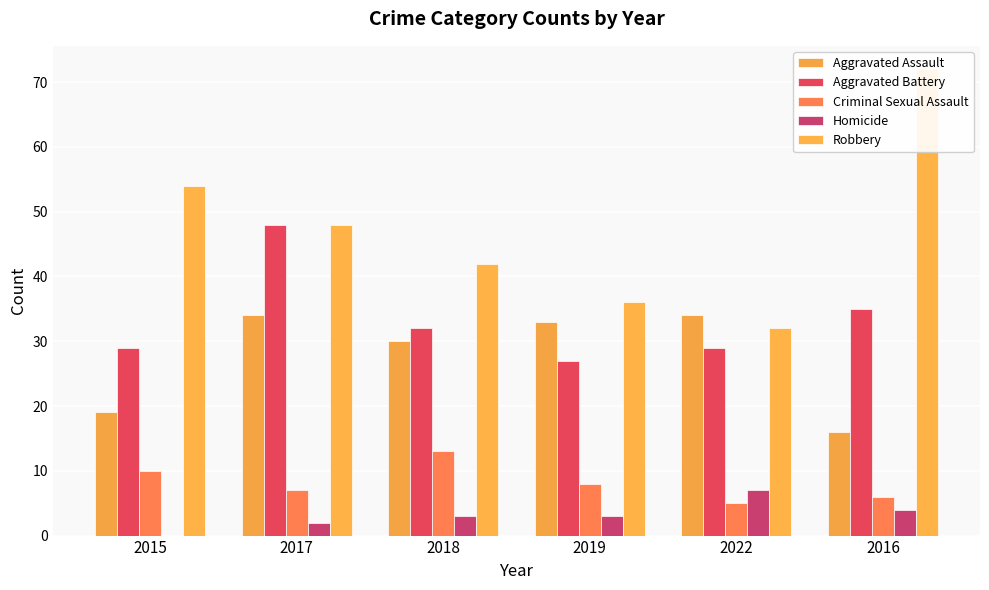

What is the average value of the Aggravated Battery series?

33